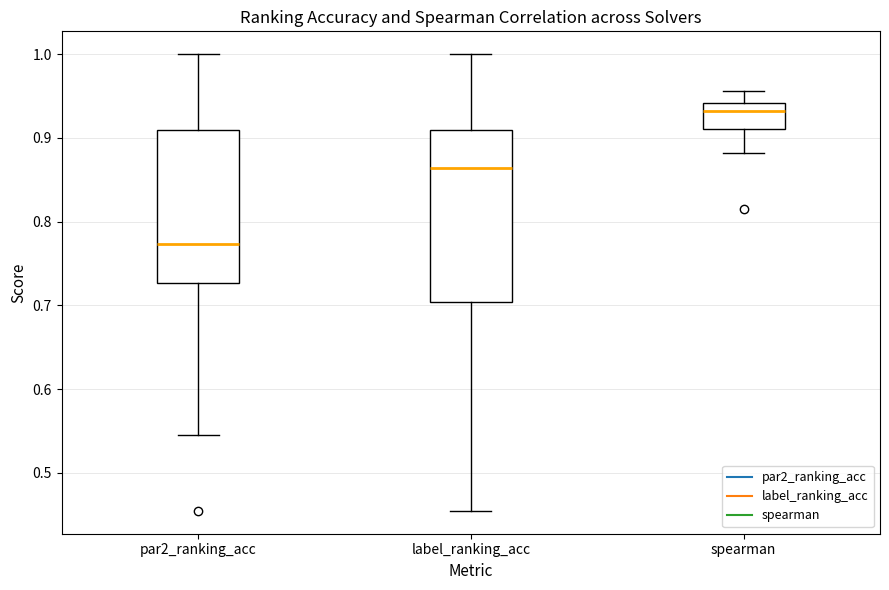

Where does the upper whisker of the box for label_ranking_acc end on the y-axis? The values are not printed on the chart, so give them approximately, as read against the axis.

1.00